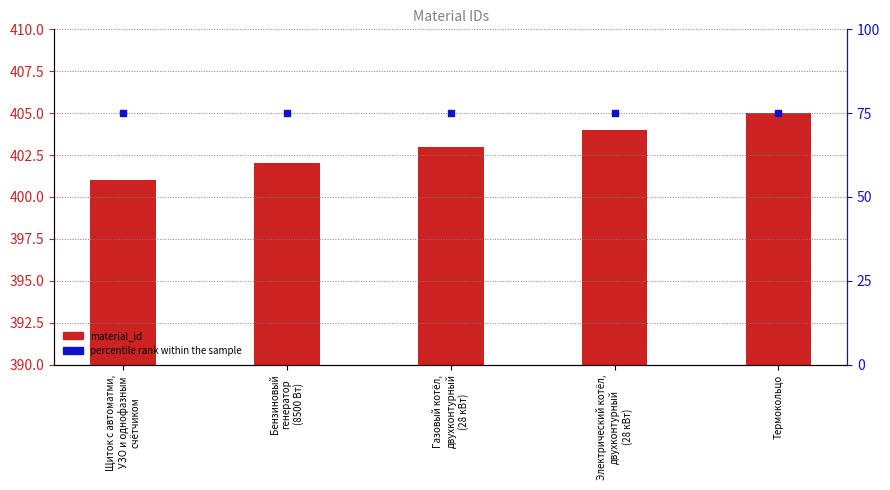

At which category is the sum across all series the highest?

Термокольцо